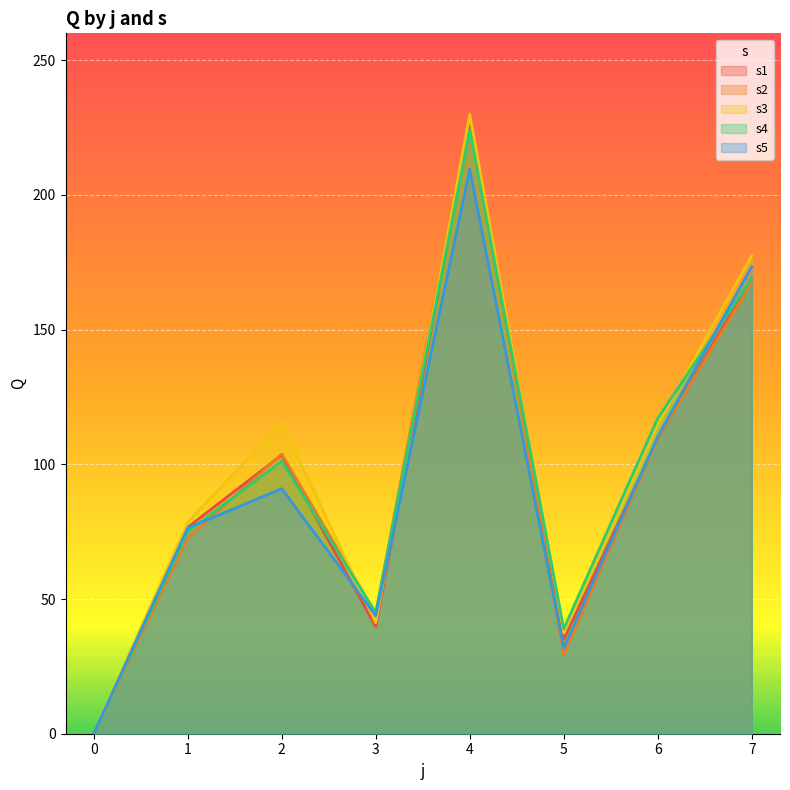

The s5 series shows 31.8 at 5. True or false?

True